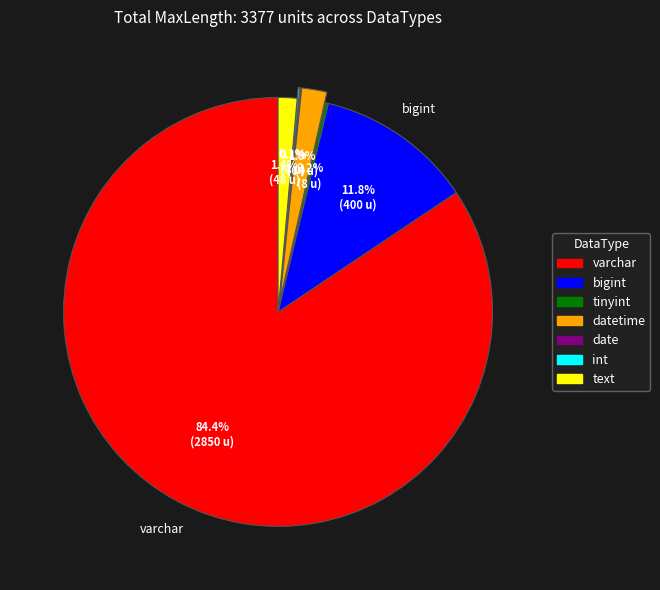

Is there a majority slice in this chart?

Yes